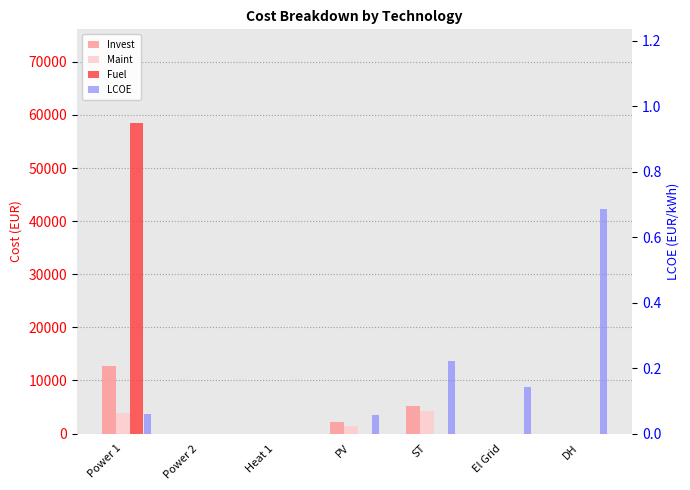

Between DH and Heat 1, which is larger?

DH